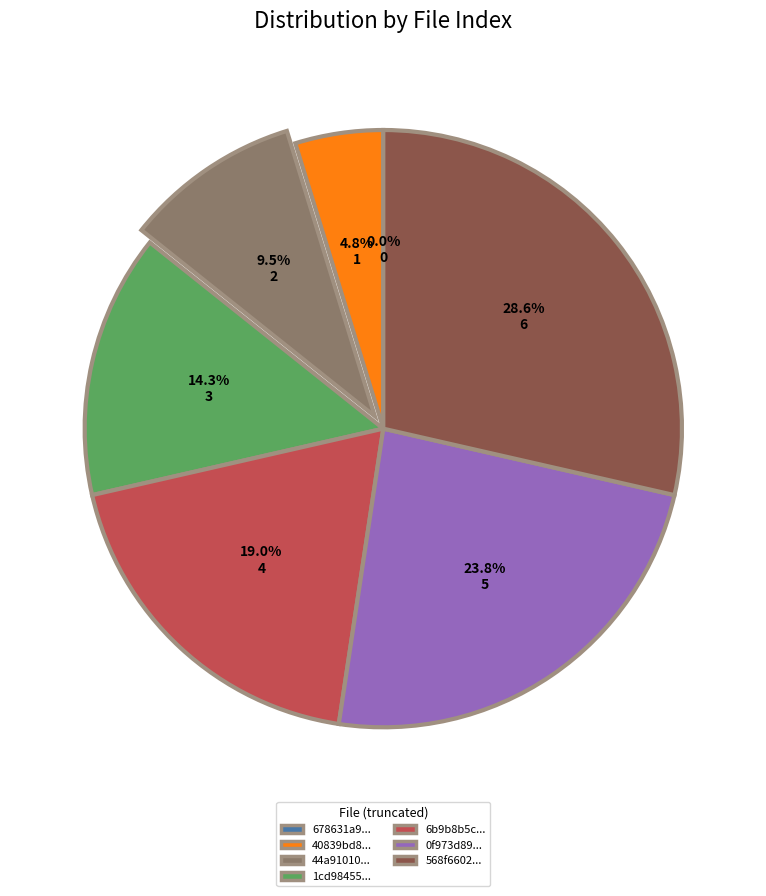

To the nearest percent, what is the combined percentage of 6b9b8b5c9114e6cca7e797a2f270fe9f and 568f6602cd2399897e53741d791ea6d1?

48%